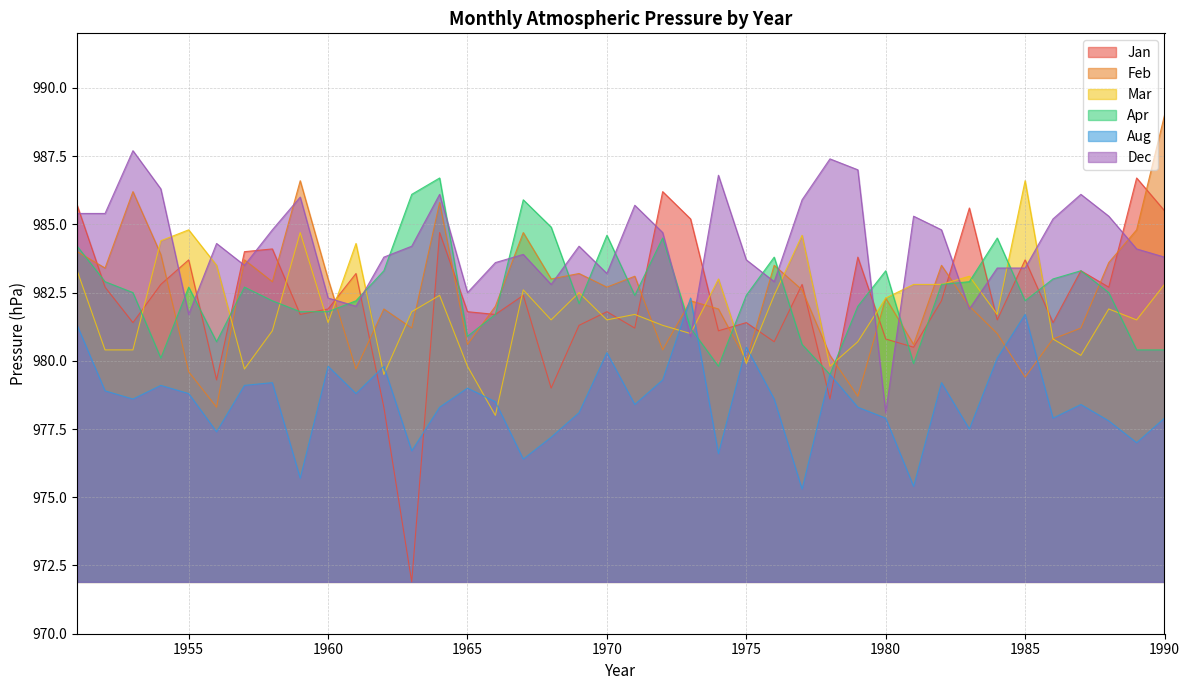

What is the total value across all series at 1986?

5889.1